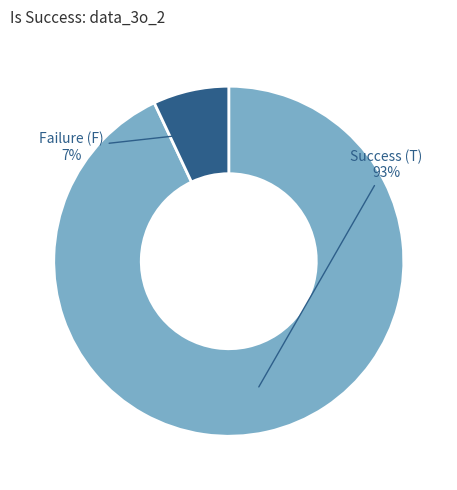

Do Failure (F) and Success (T) together represent more than half of the pie?

Yes